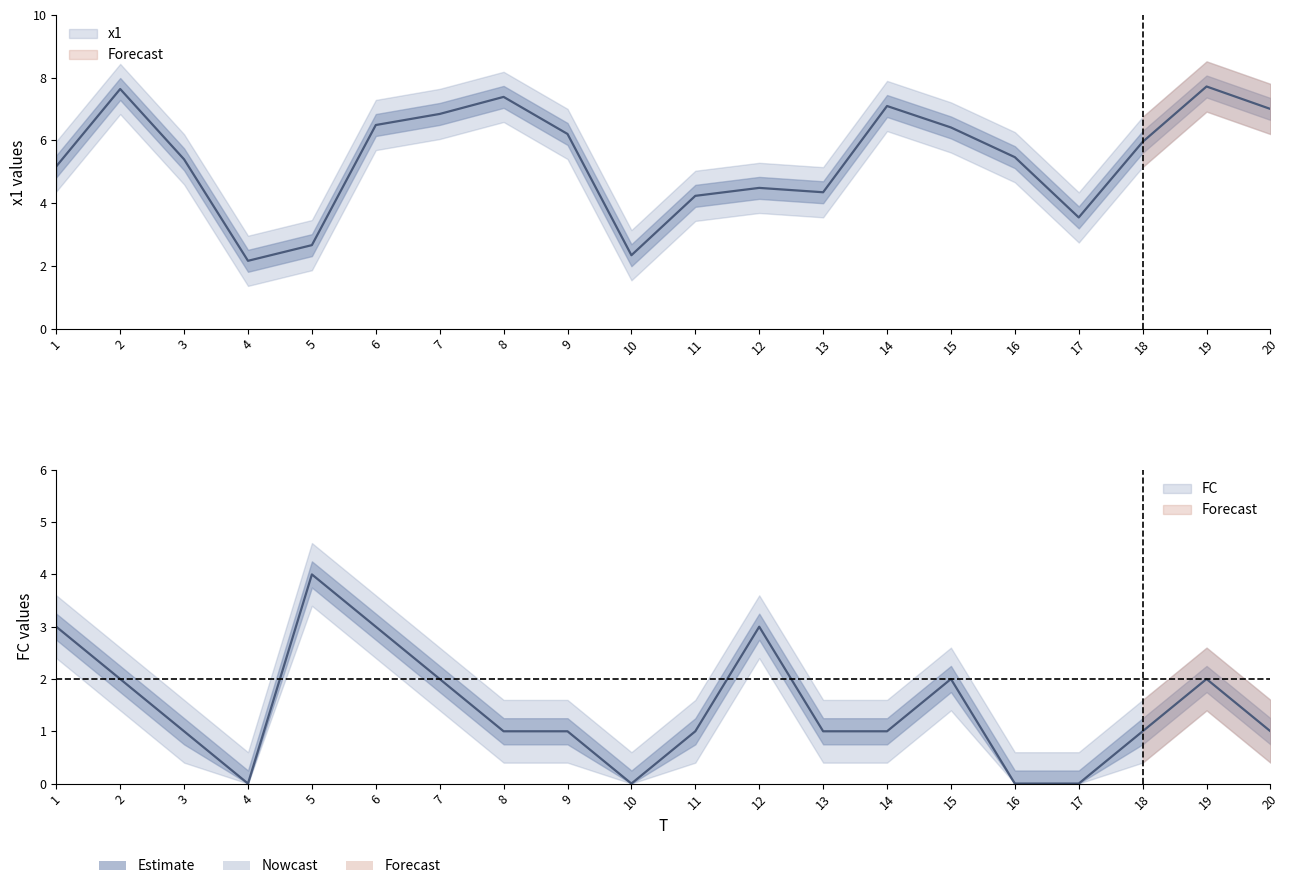

At which category is the sum across all series the highest?

19